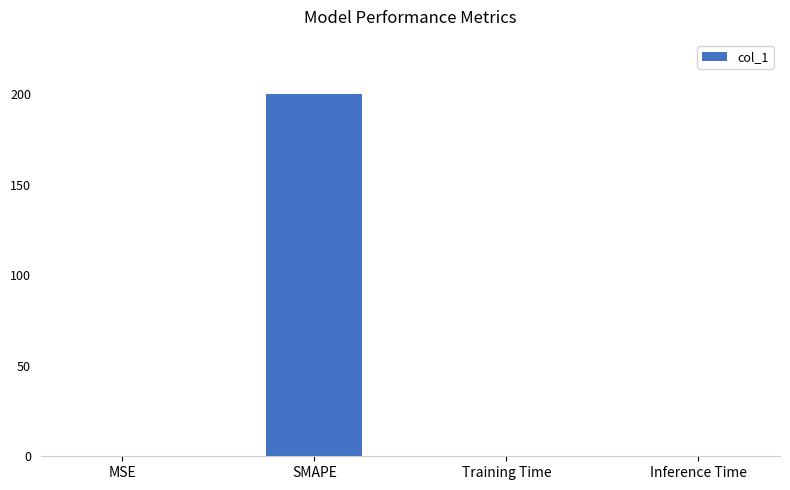

True or false: the data shows 0.3 at MSE.

True